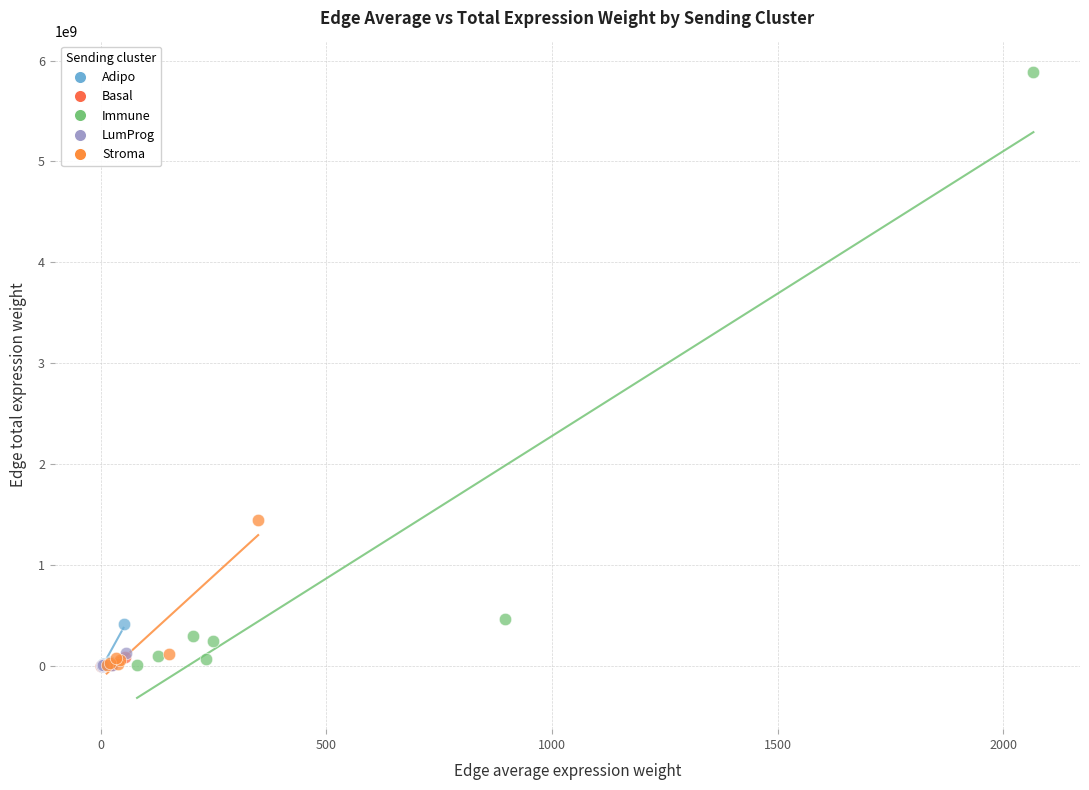

Which series reaches the maximum Y coordinate?

Immune